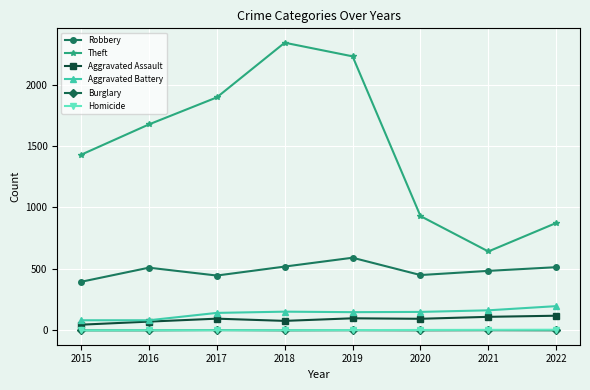

True or false: Aggravated Assault and Theft intersect in this chart.

False